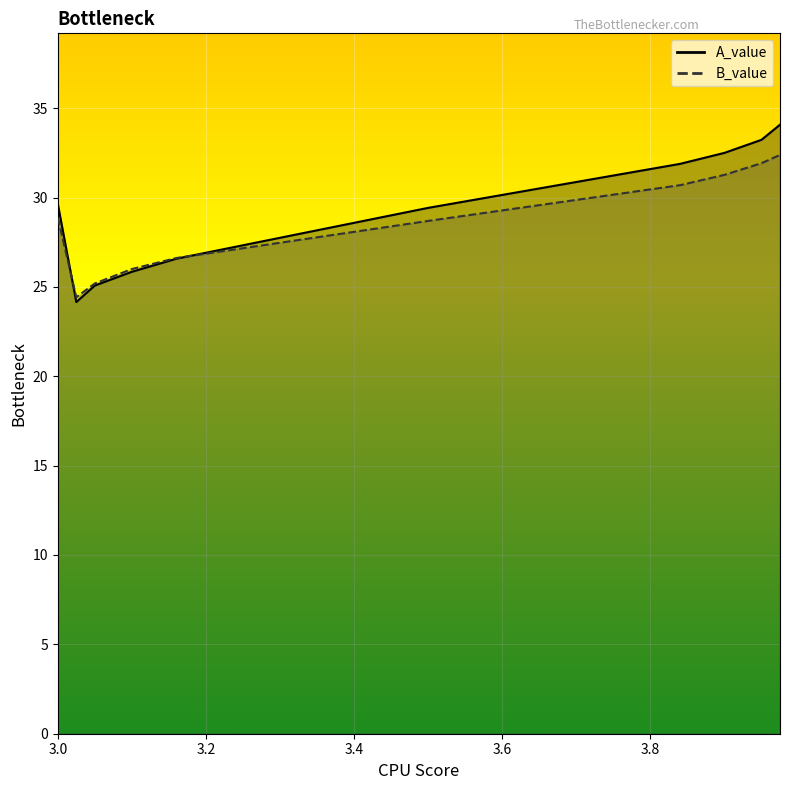

What is the sum of all A_value values?

292.4